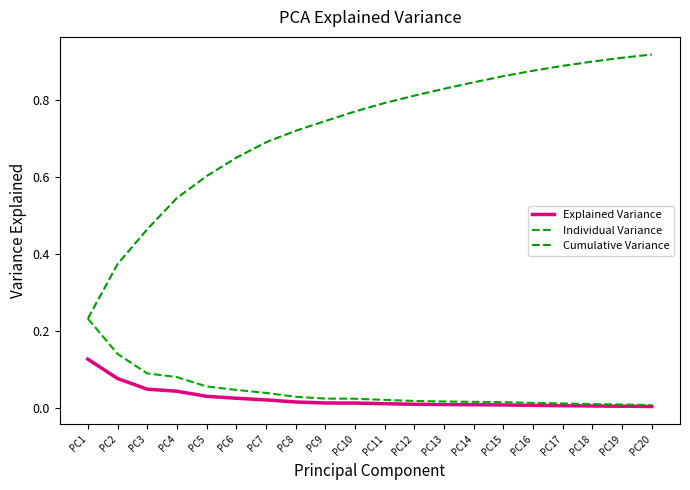

What is the difference between the maximum and minimum values in the Cumulative Variance series?

0.7